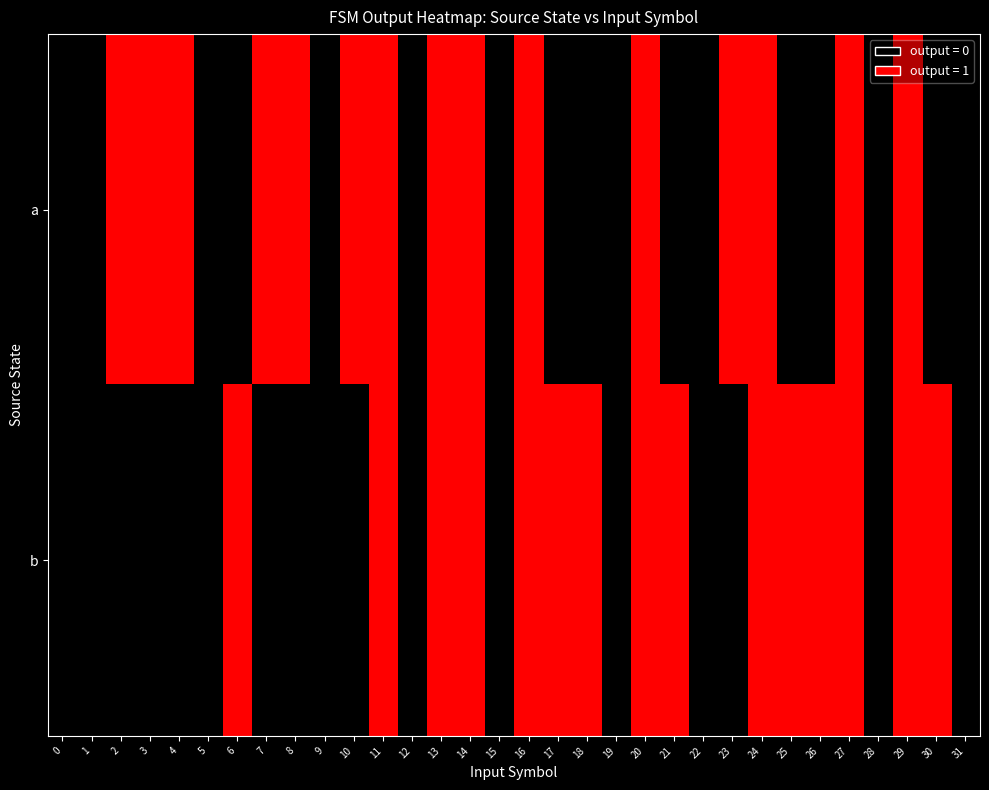

Which series has the widest spread of values?

a